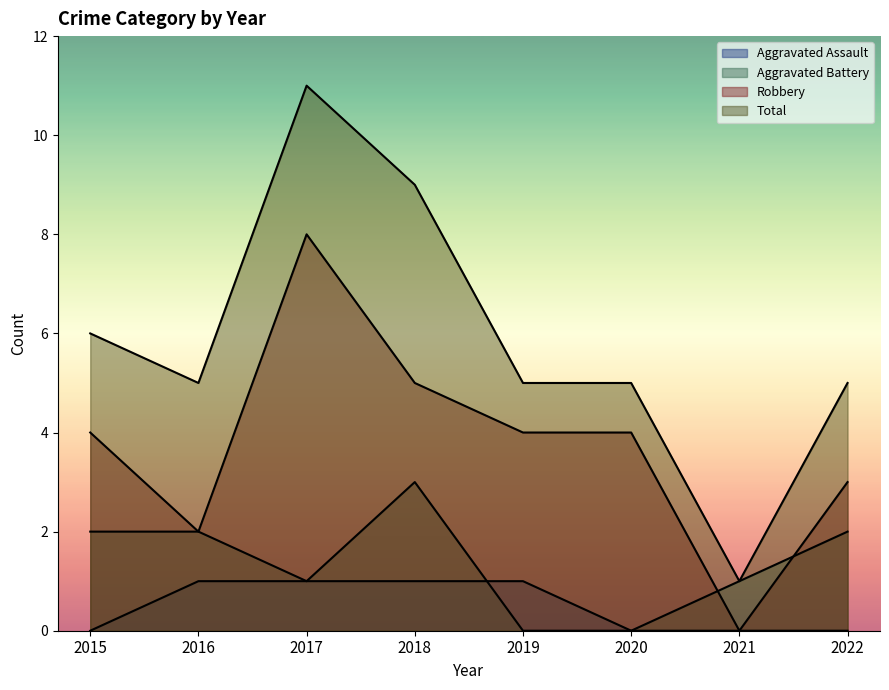

How many values in the Robbery series are below 4?

3